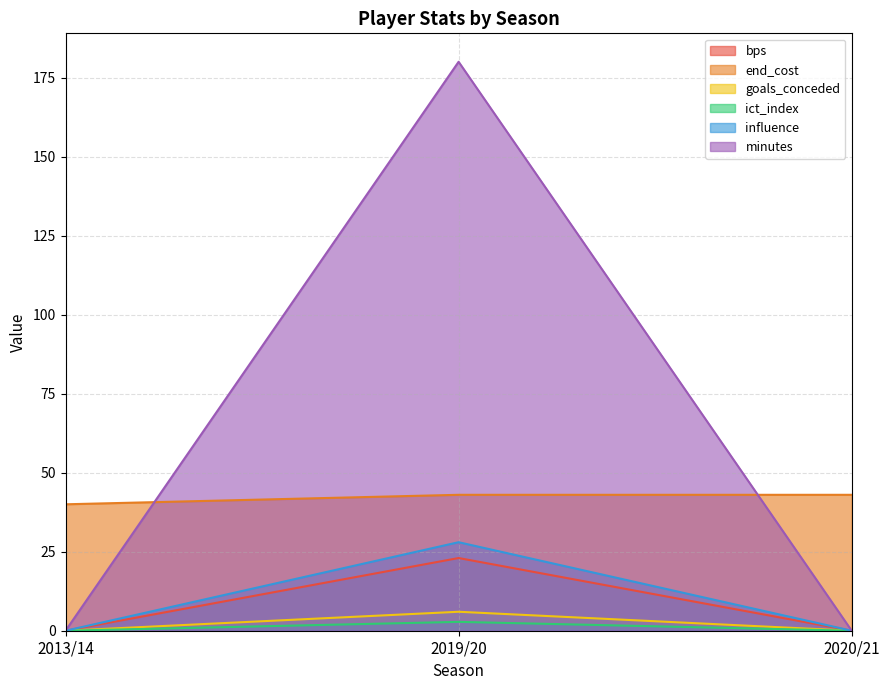

Which series has the widest spread of values?

minutes